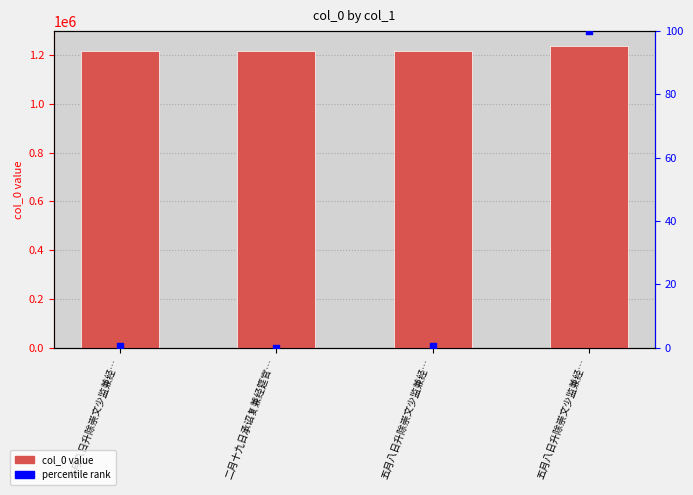

Which series reaches the maximum Y coordinate?

col_0